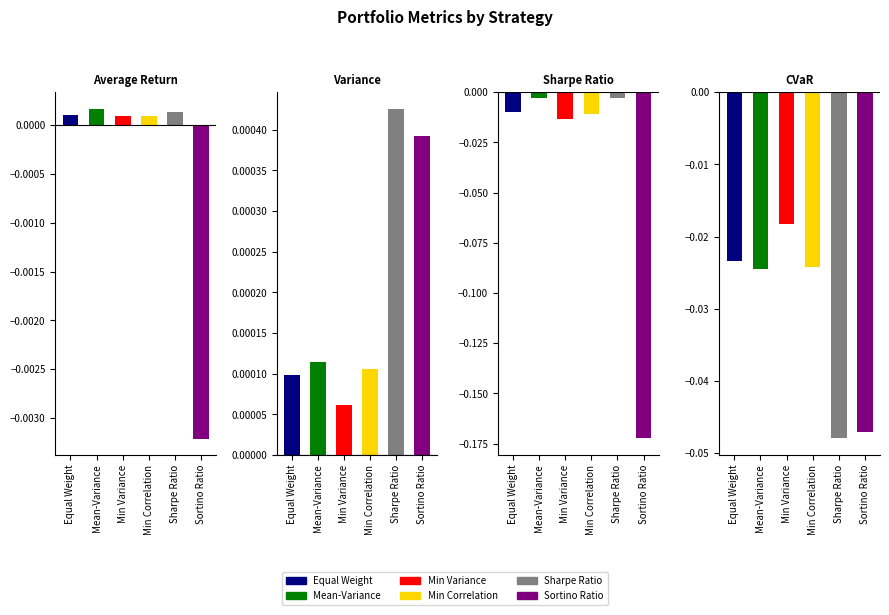

What are all the series names shown in the legend?

Equal Weight, Mean-Variance, Min Variance, Min Correlation, Sharpe Ratio, Sortino Ratio